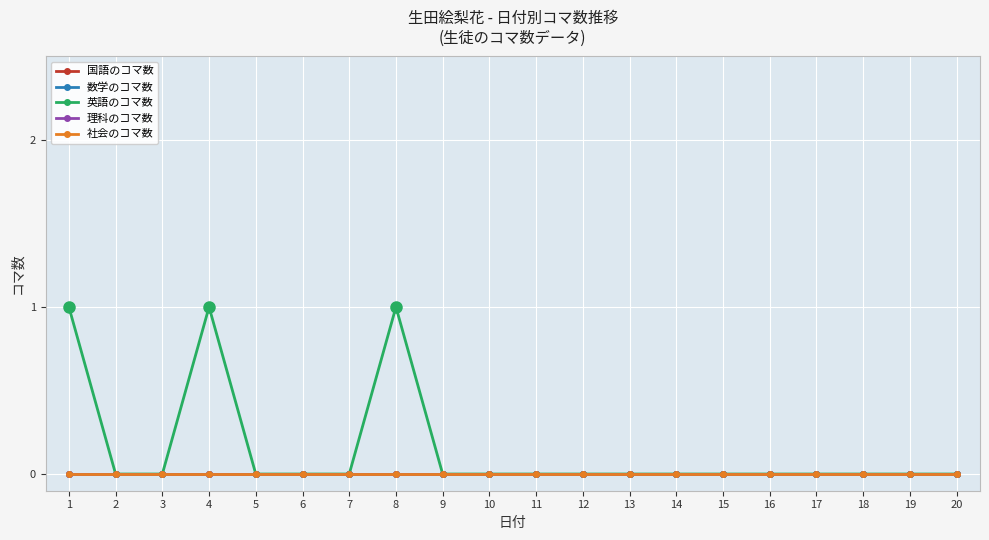

The value of 社会のコマ数 at 18 is 0. True or false?

True